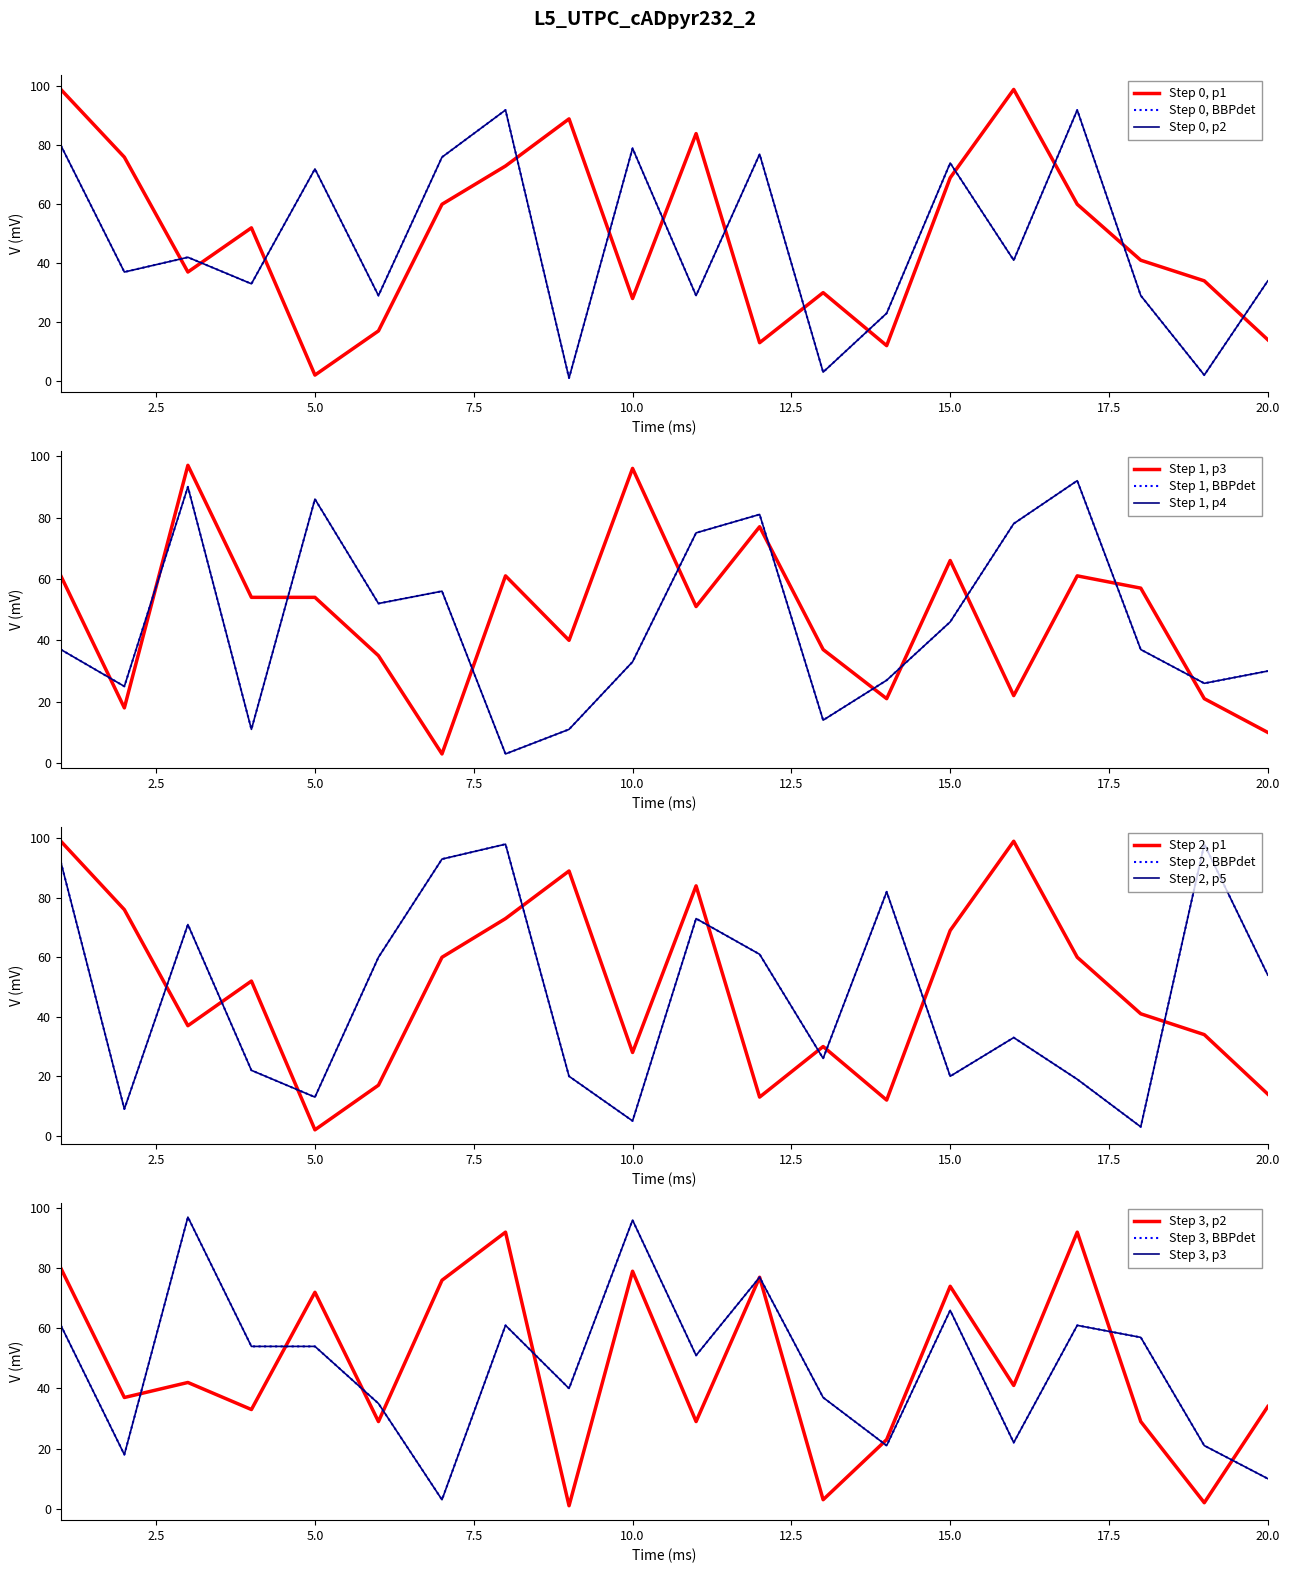

What is the difference between the p1 values at 11 and 2?

8